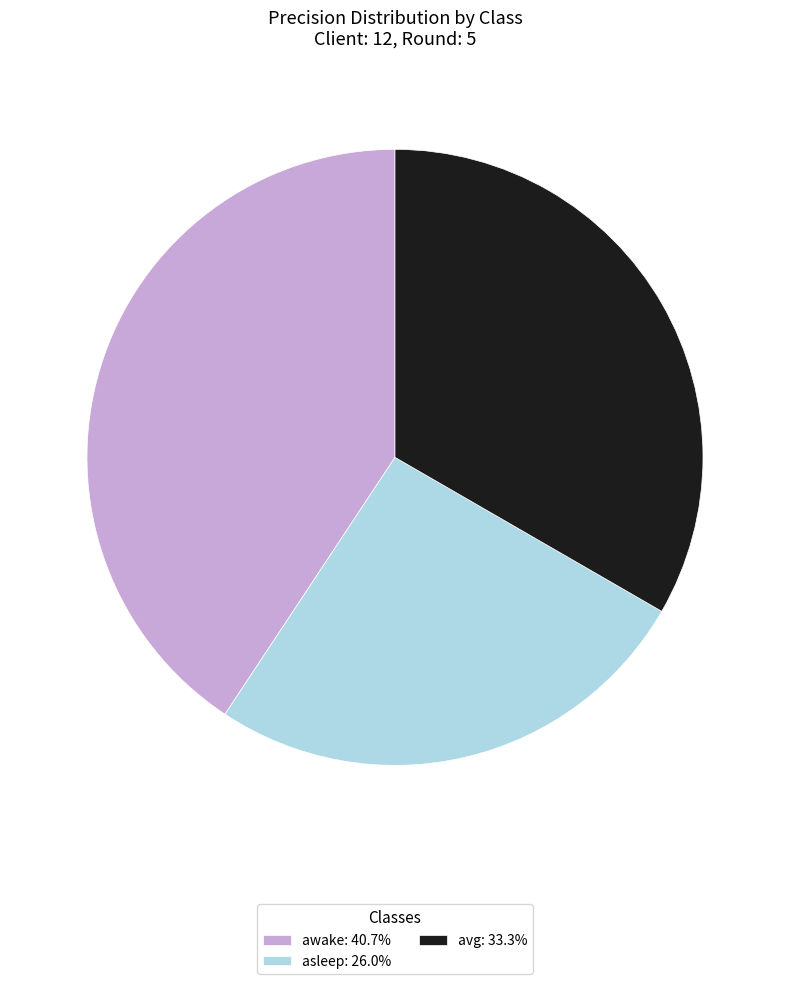

Rank the categories by value from lowest to highest.

asleep, avg, awake